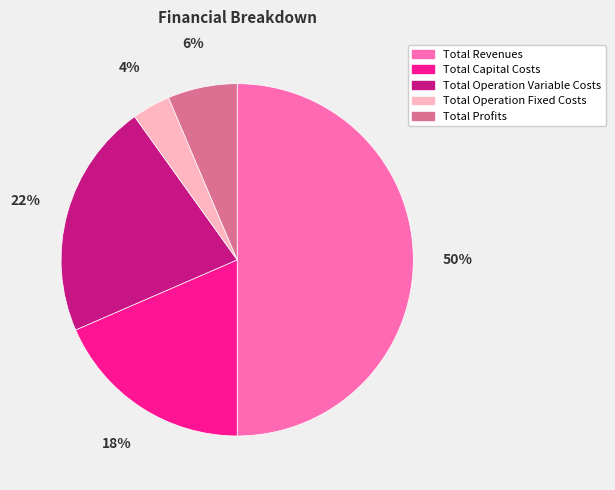

What is the ratio of the value at Total Capital Costs to the value at Total Revenues?

0.4